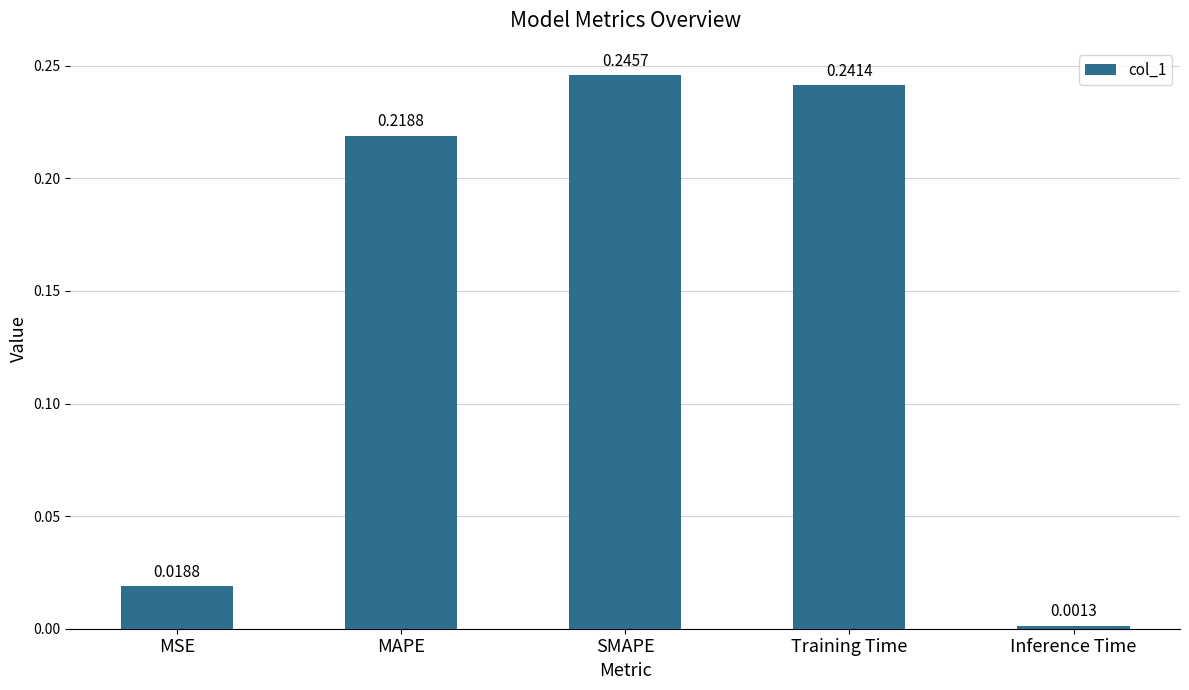

Rank the categories by value from highest to lowest.

SMAPE, Training Time, MAPE, MSE, Inference Time